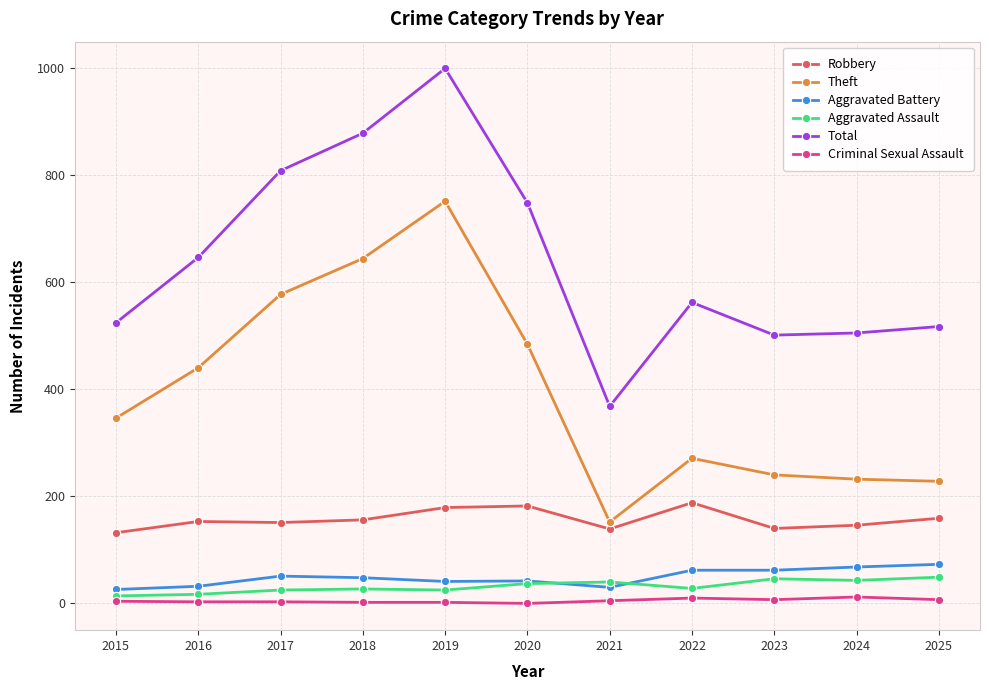

True or false: Theft and Total intersect in this chart.

False